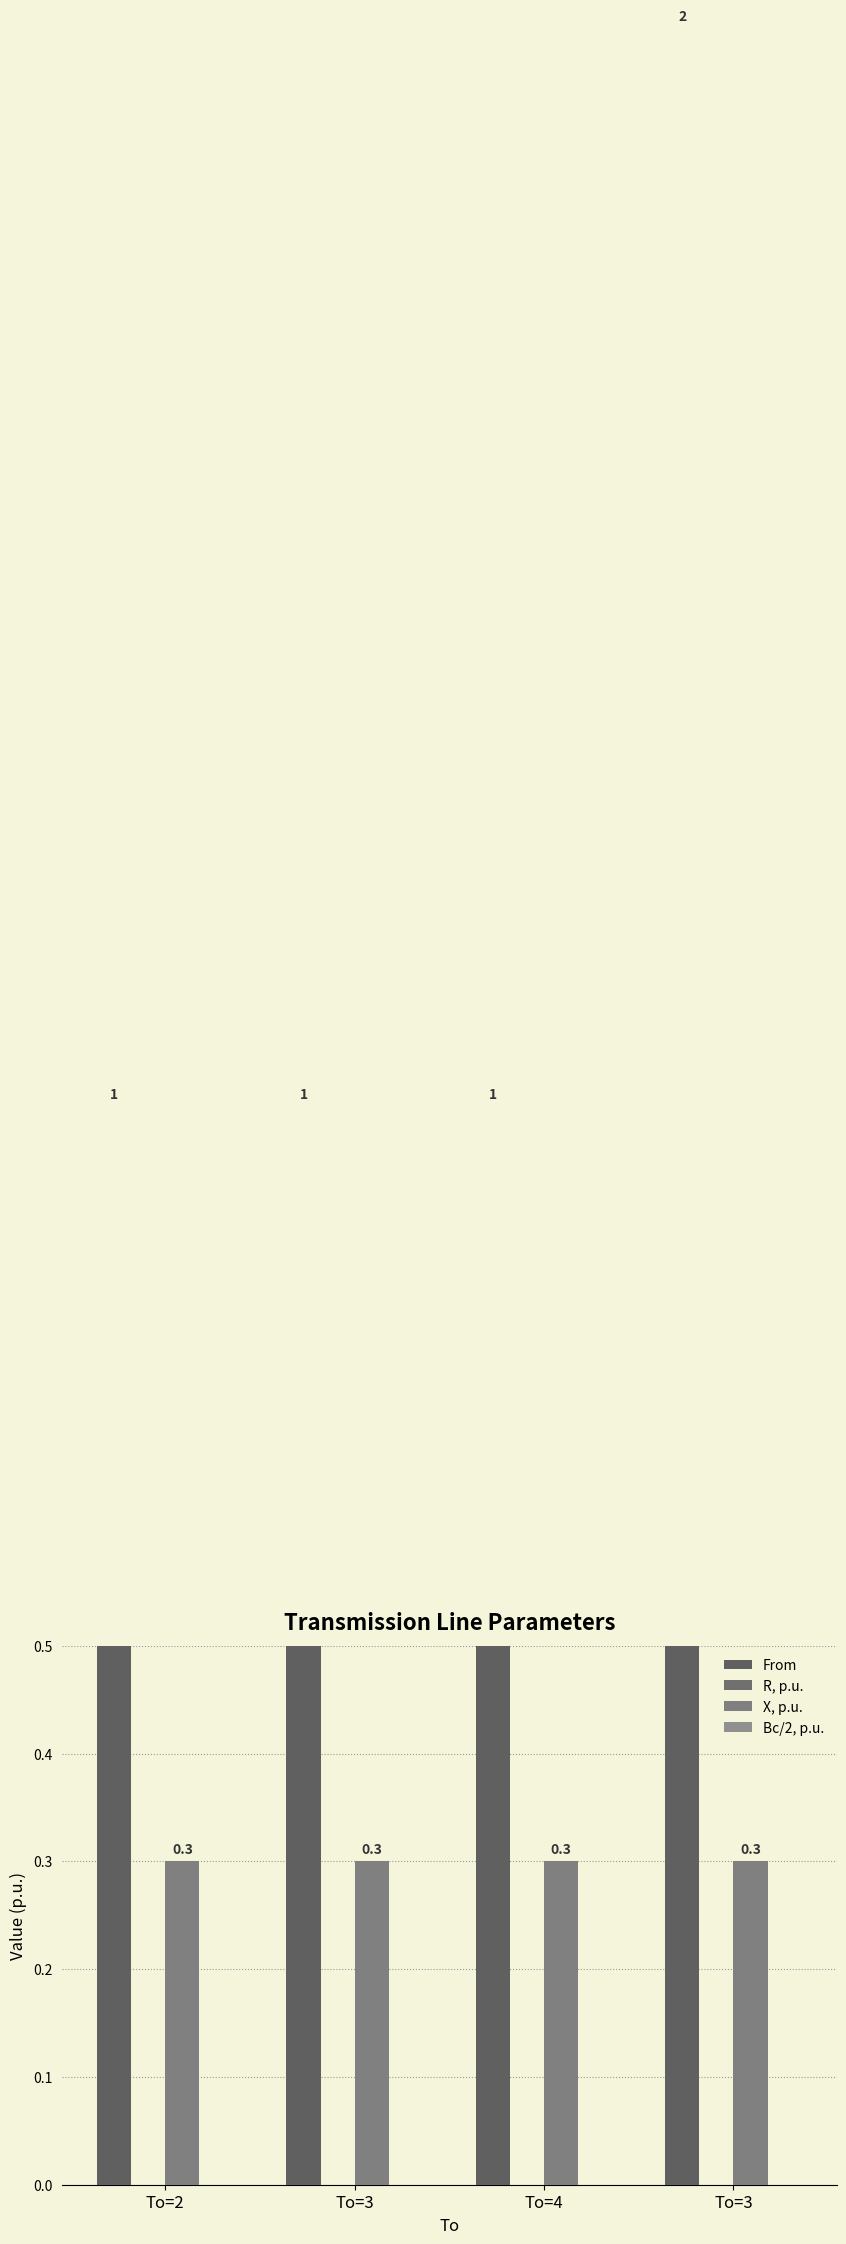

What is the difference between the highest and lowest values at To=4?

1.0